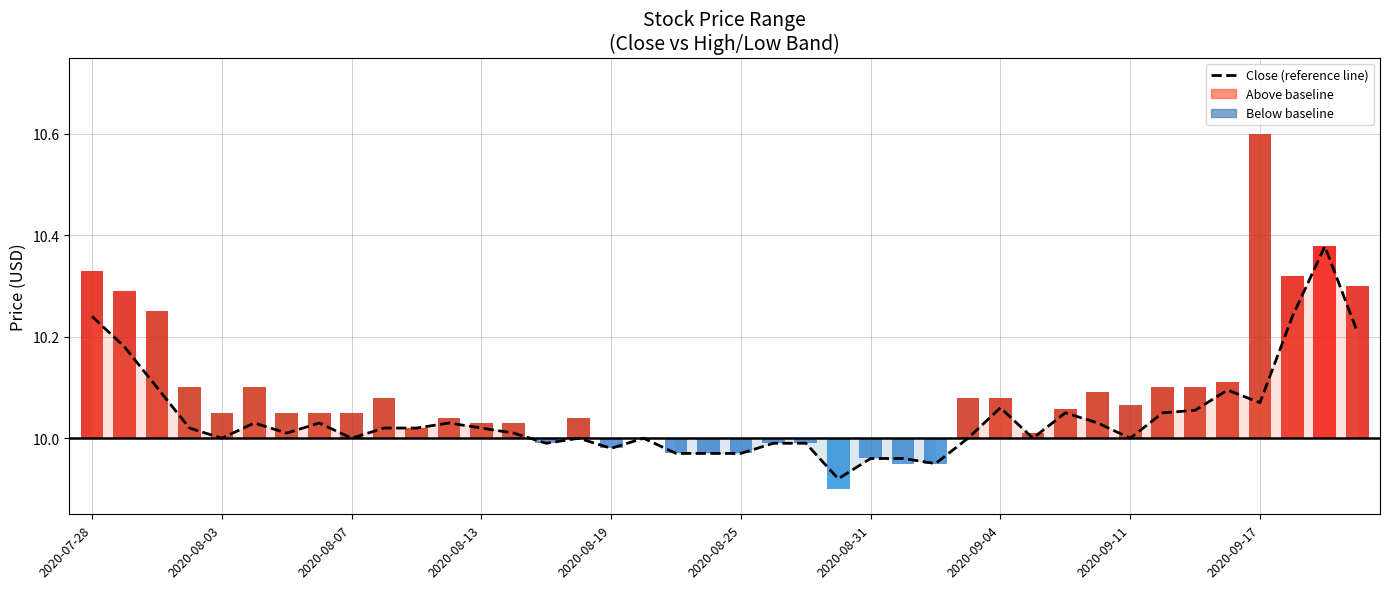

Which has a higher value, 15 or 2020-08-31?

2020-08-31